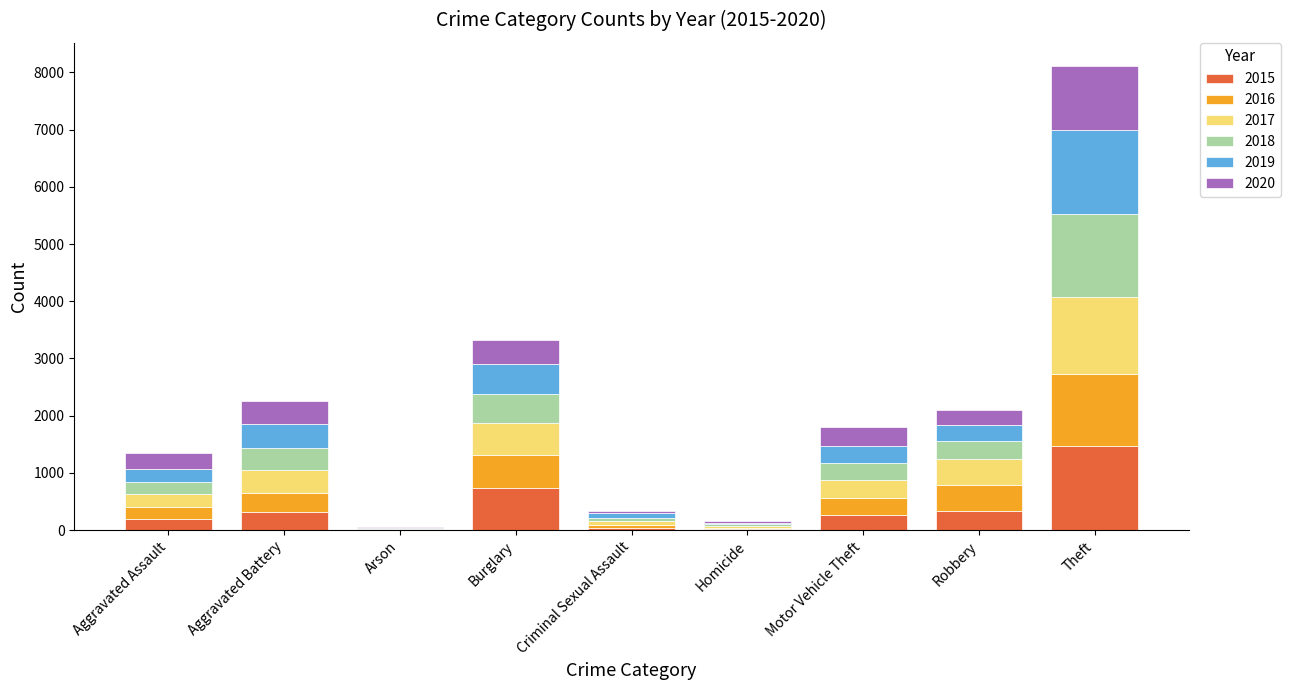

What is the total value across all series at Motor Vehicle Theft?

1800